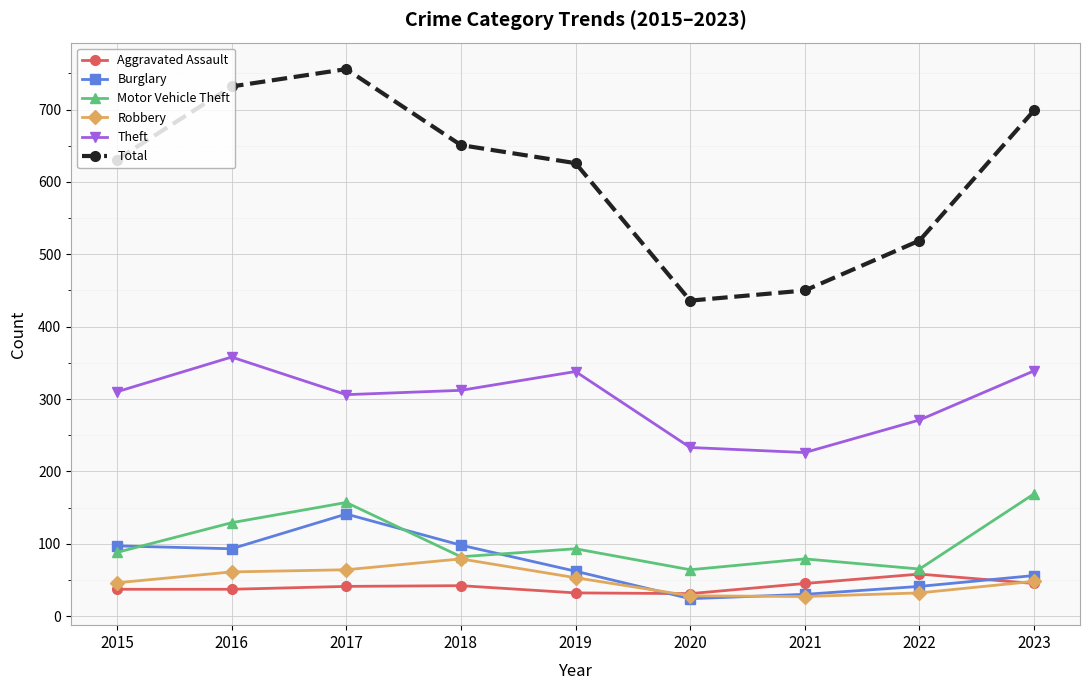

At which category does Burglary reach its first local peak?

2017